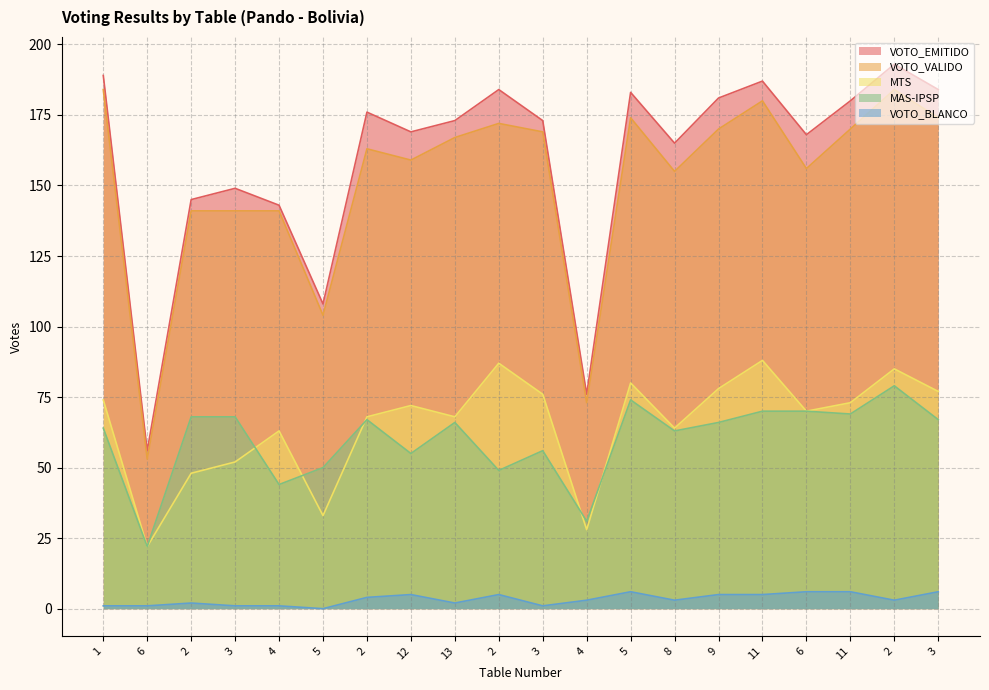

Which series changed the most between 6 and 12?

VOTO_EMITIDO